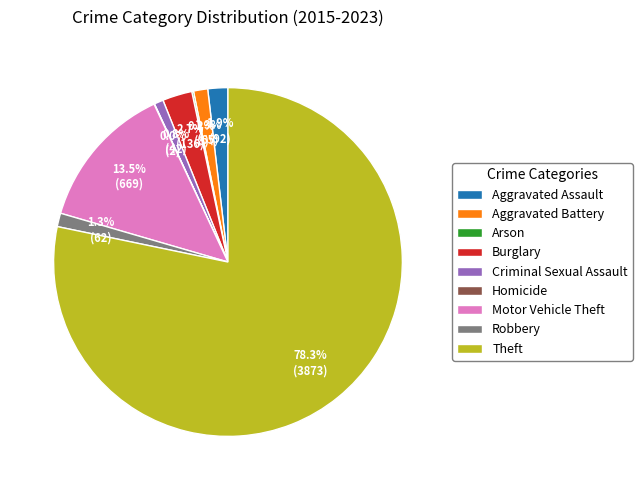

To the nearest percent, what is the difference between the Theft and Burglary slice percentages?

76%